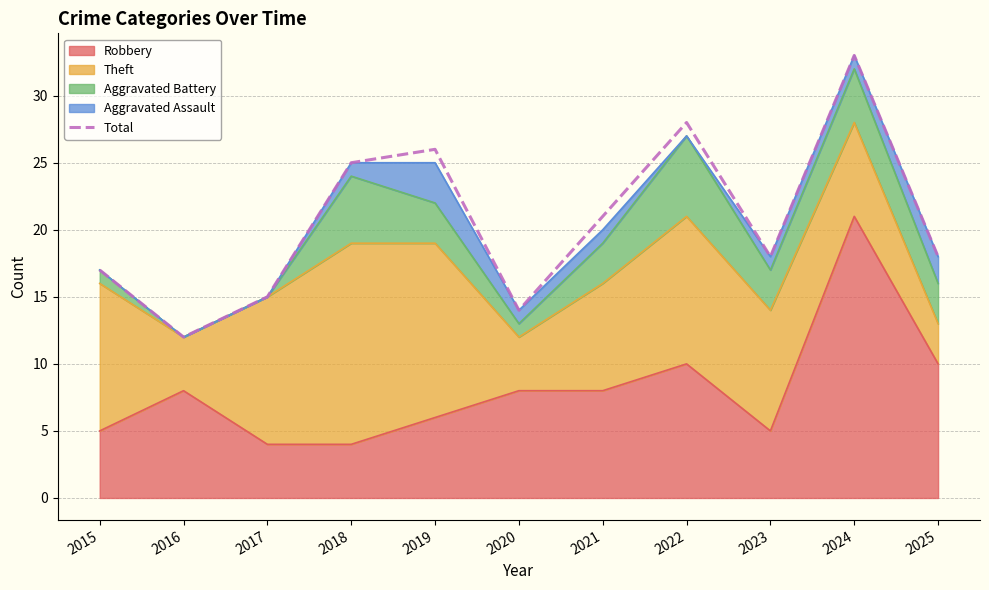

True or false: the data has more than 0 interior local peaks.

True